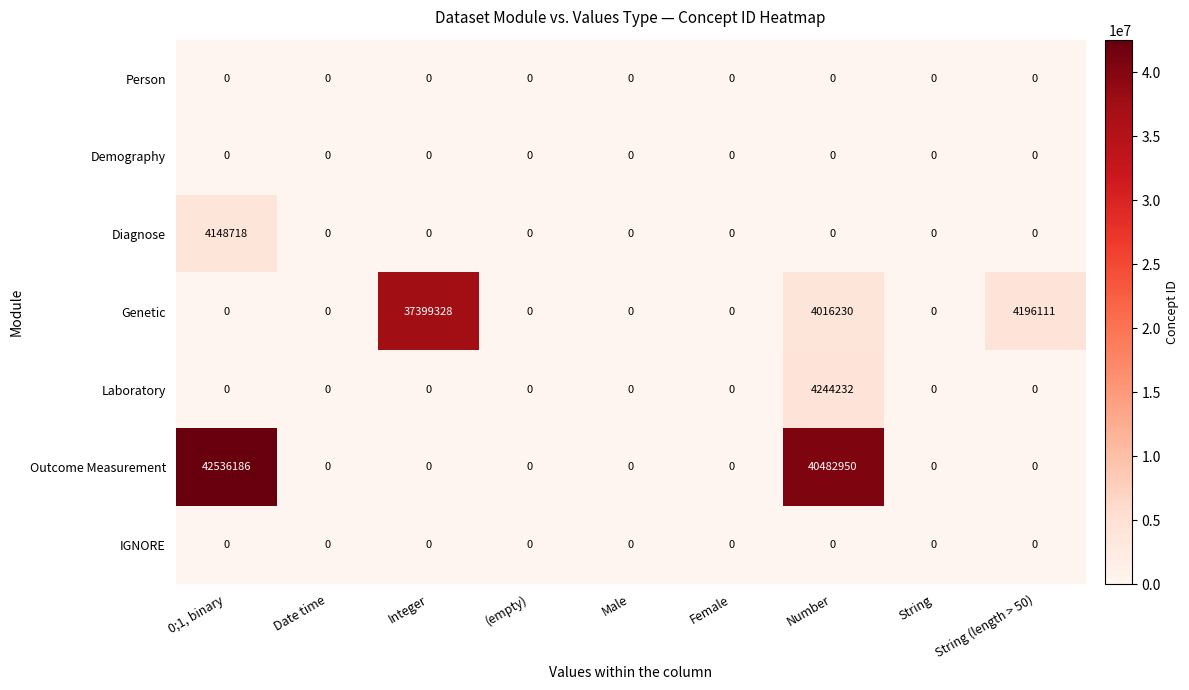

The Genetic series shows 4016230 at Number. True or false?

True